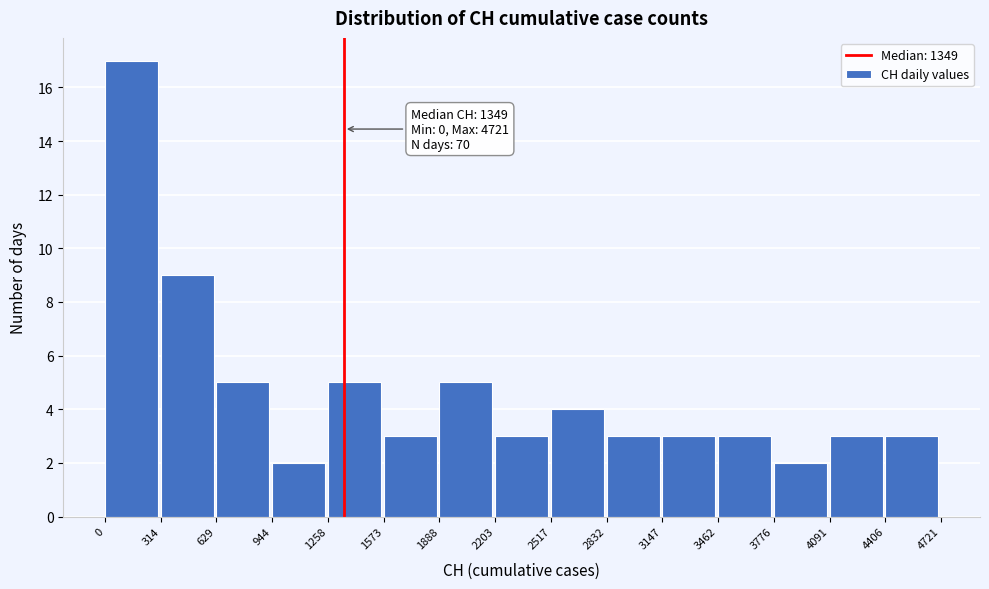

Over which range of the x-axis is the bar tallest?

0 to 314